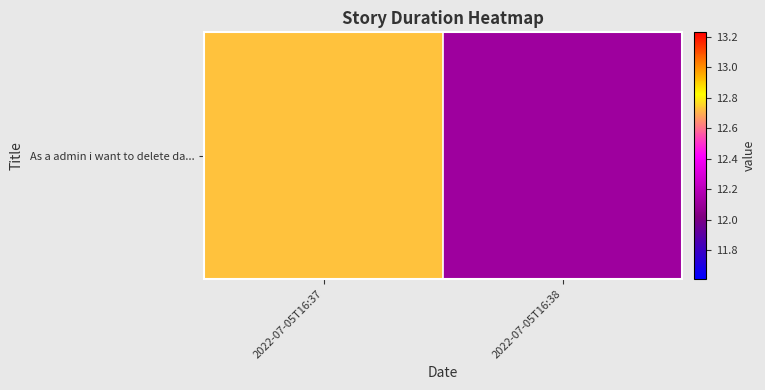

Reading left to right, transcribe all the data shown in this chart.

2022-07-05T16:37=12.7	2022-07-05T16:38=12.1